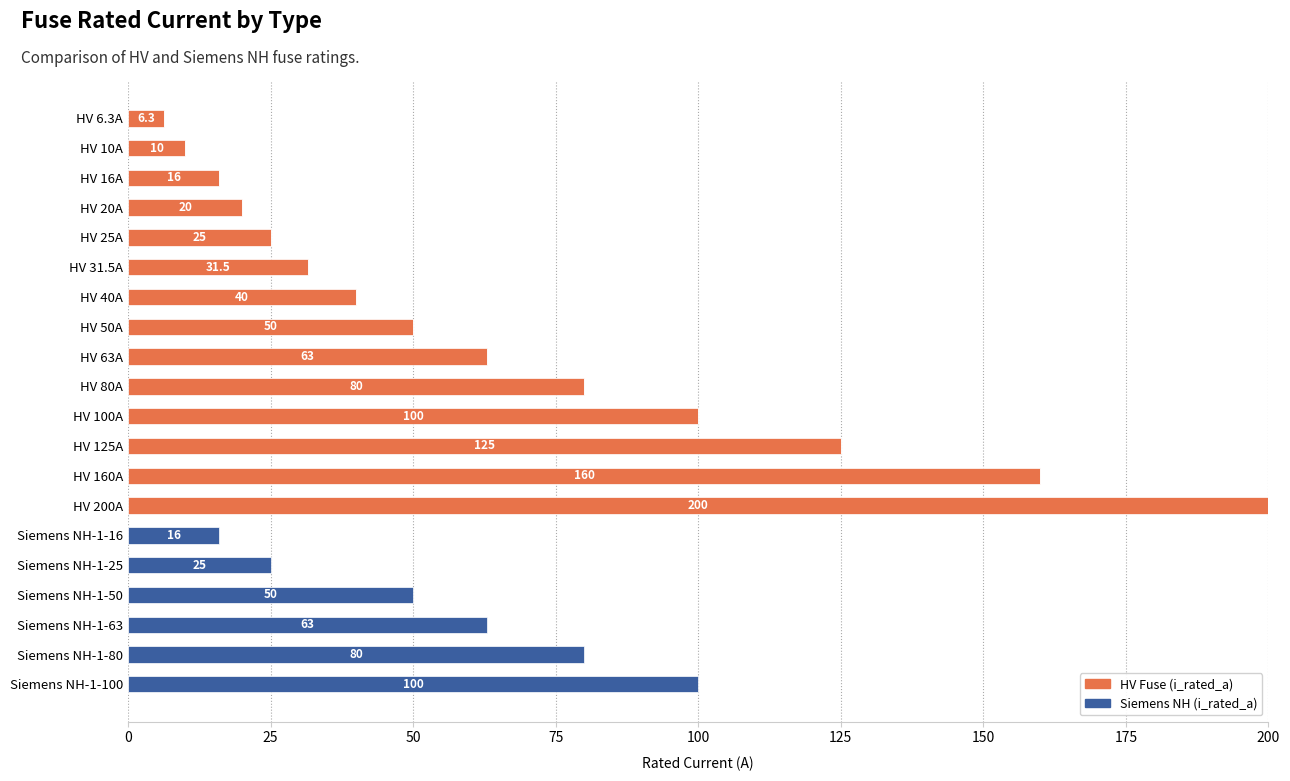

At which category is the sum across all series the highest?

HV 200A